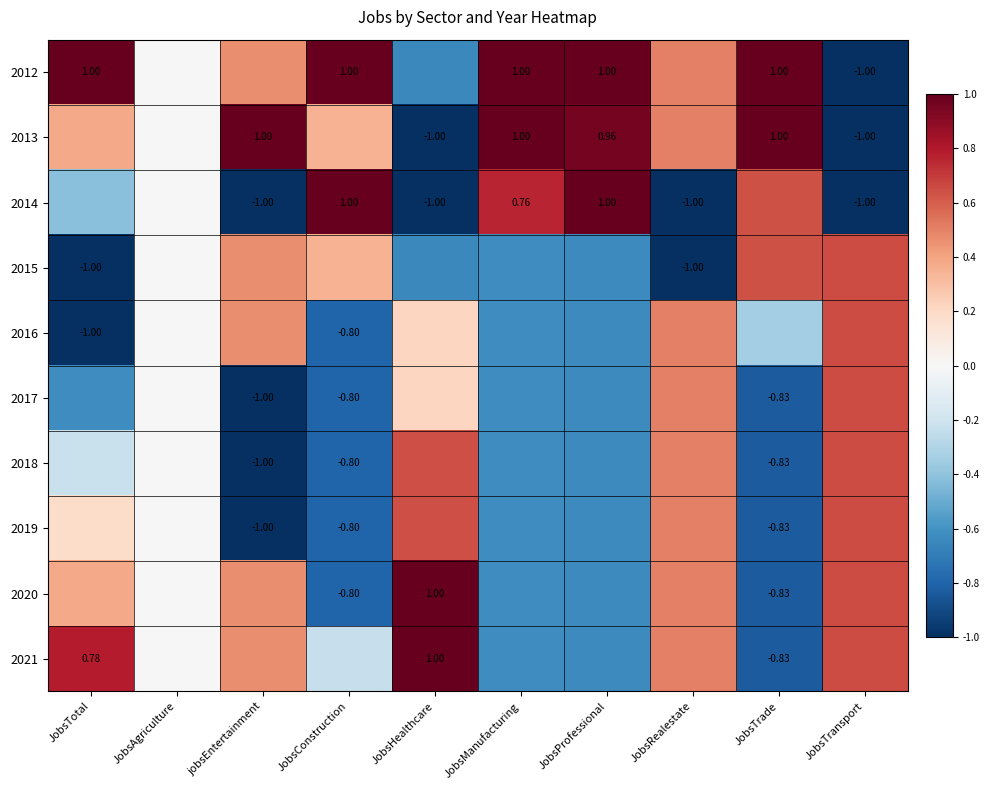

How many negative values does the 2021 series have?

4